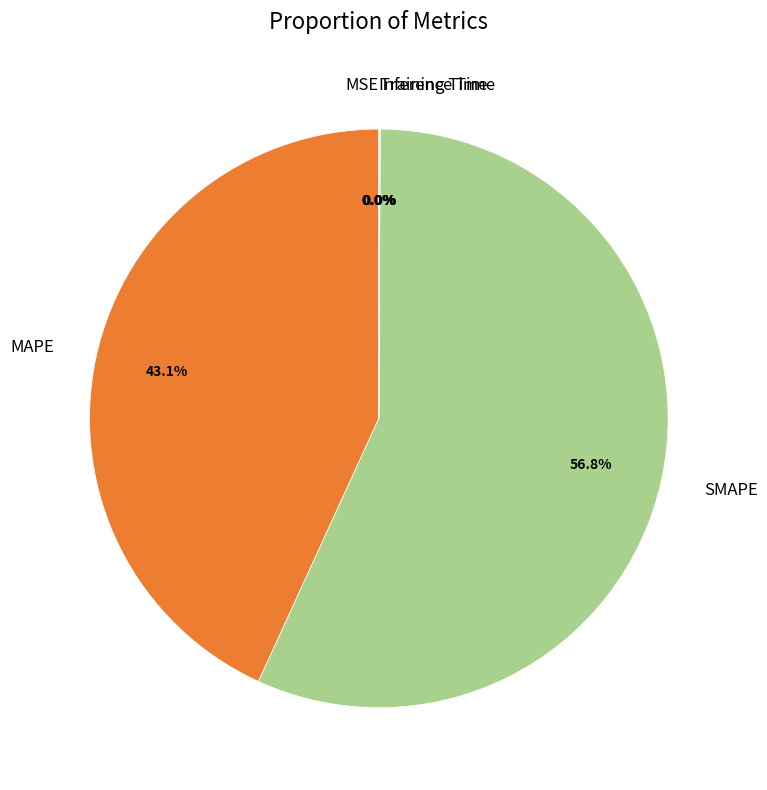

What is the ratio of the value at SMAPE to the value at MAPE?

1.3